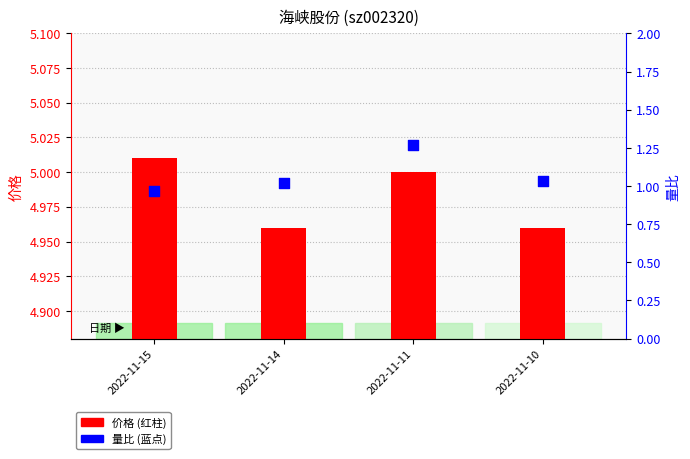

What is the total value across all series at 2022-11-10?

6.0